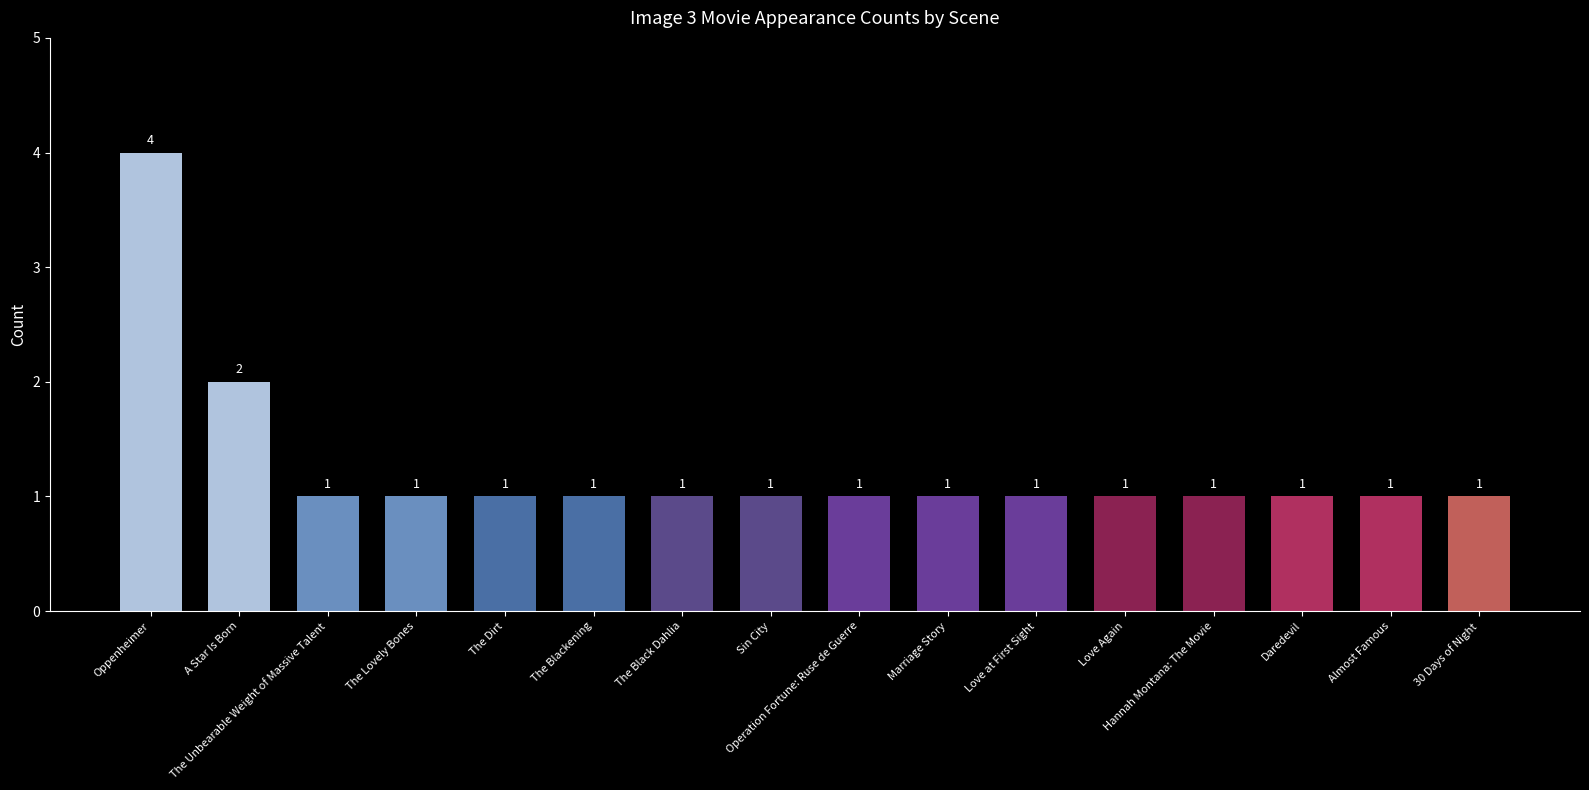

What is the value of the 1st bar from the left?

4